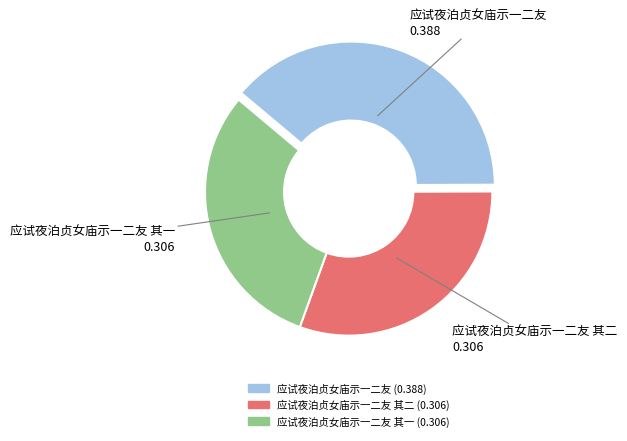

True or false: 应试夜泊贞女庙示一二友 其二 accounts for 31% of the total.

True